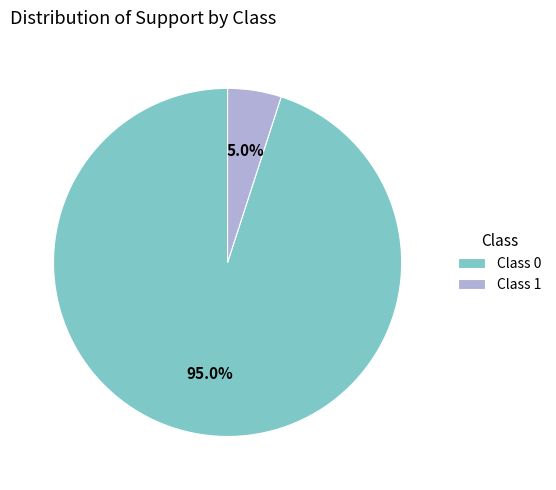

Rank the categories by value from lowest to highest.

Class 1, Class 0